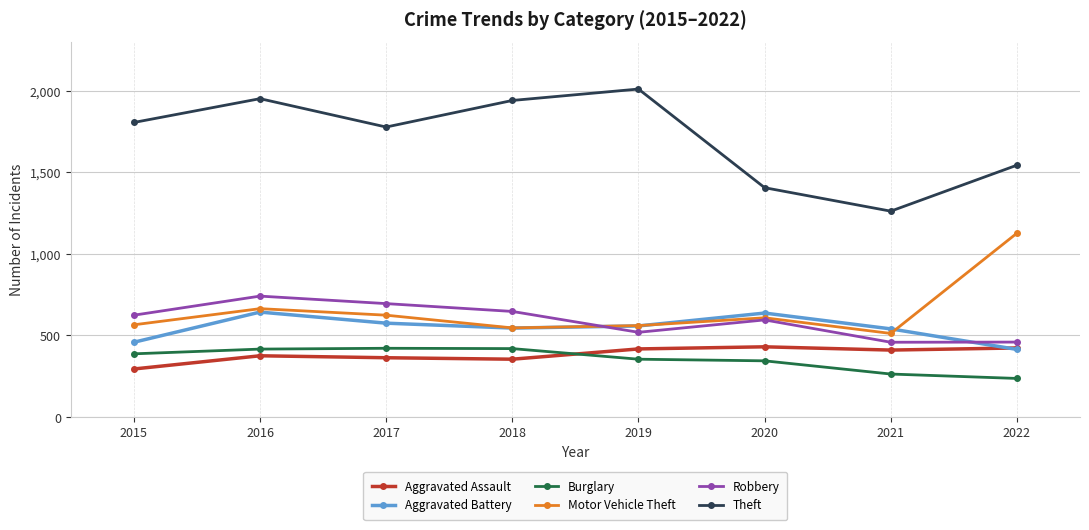

What is the value of the Motor Vehicle Theft point at the 8th from the left?

1127